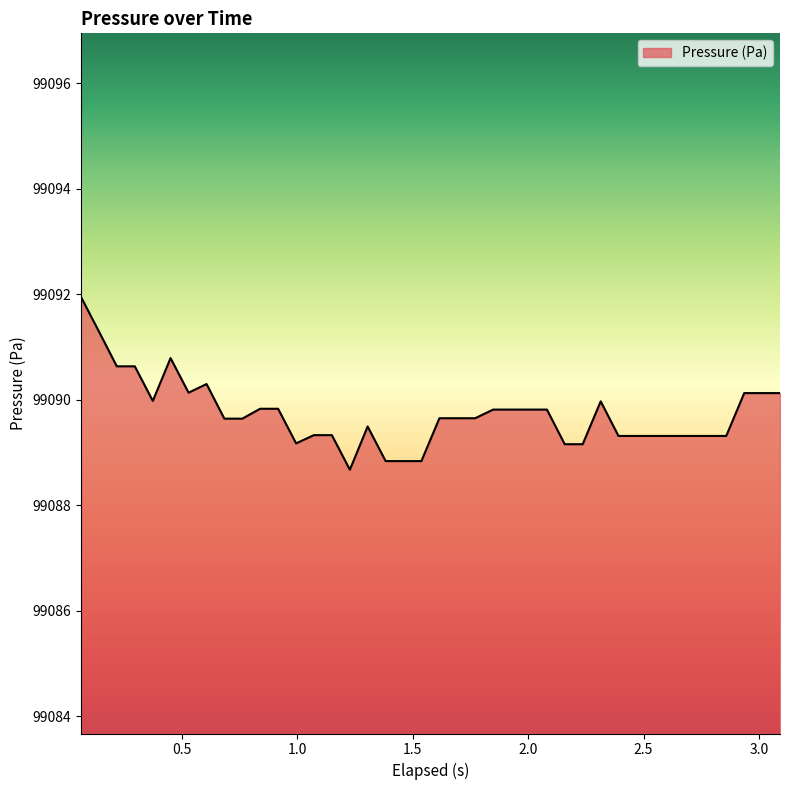

What is the smallest value displayed?

99088.7